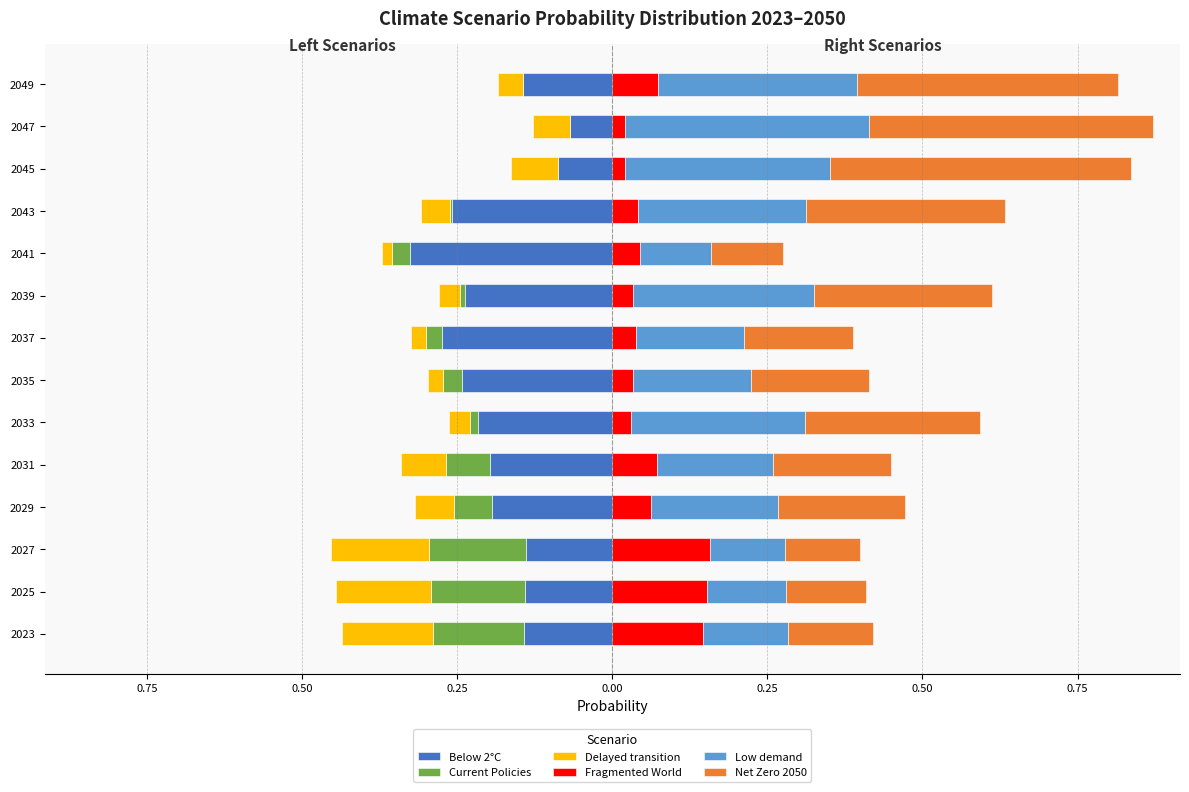

The Delayed transition series shows -0.1 at 2031. True or false?

True